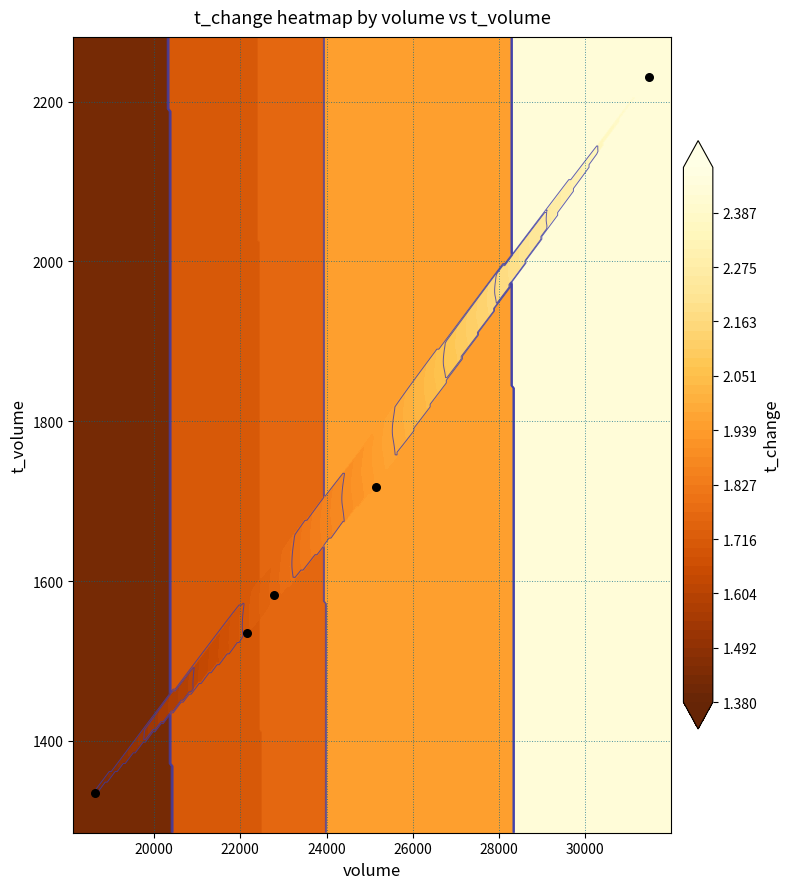

What is the difference between the second highest and second lowest values?

183